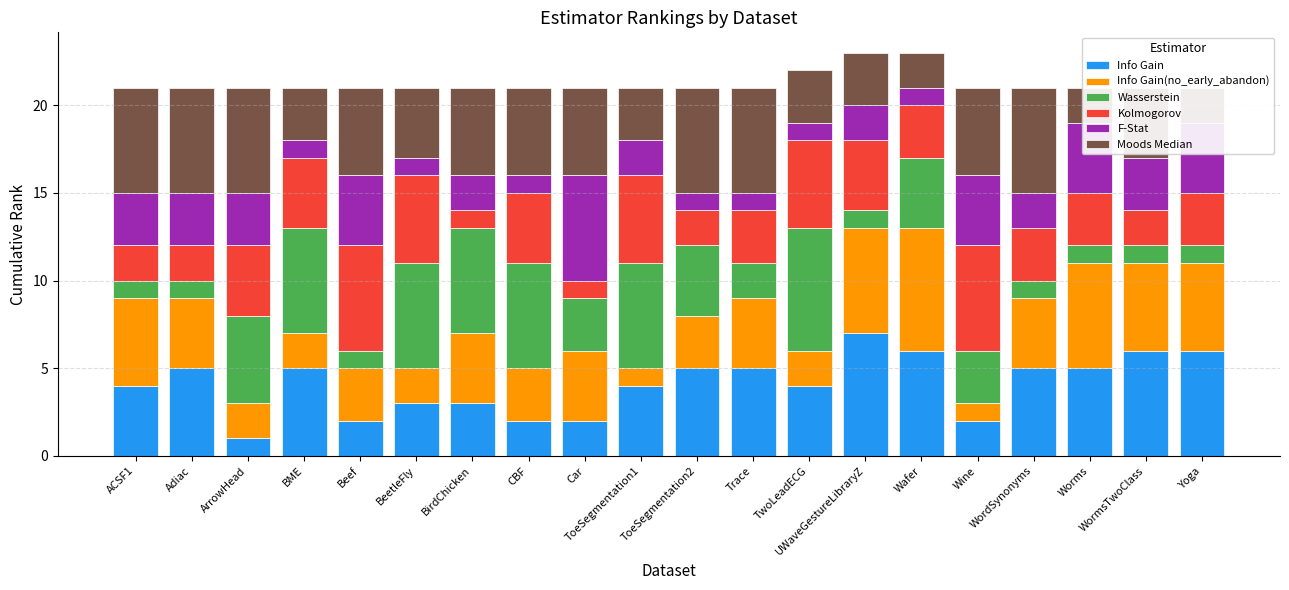

At which label does F-Stat first exceed 2?

ACSF1